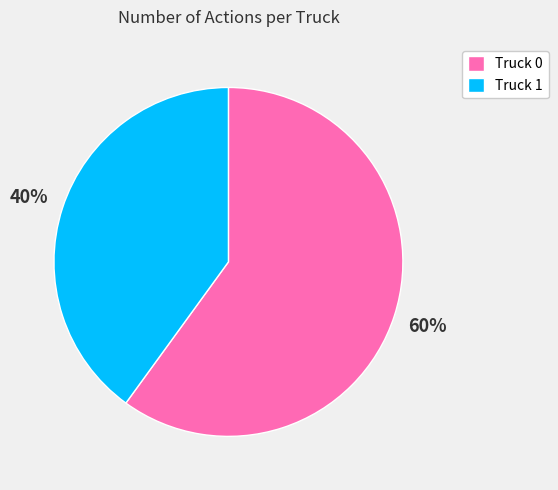

Which category has the smallest portion of the pie?

Truck 1